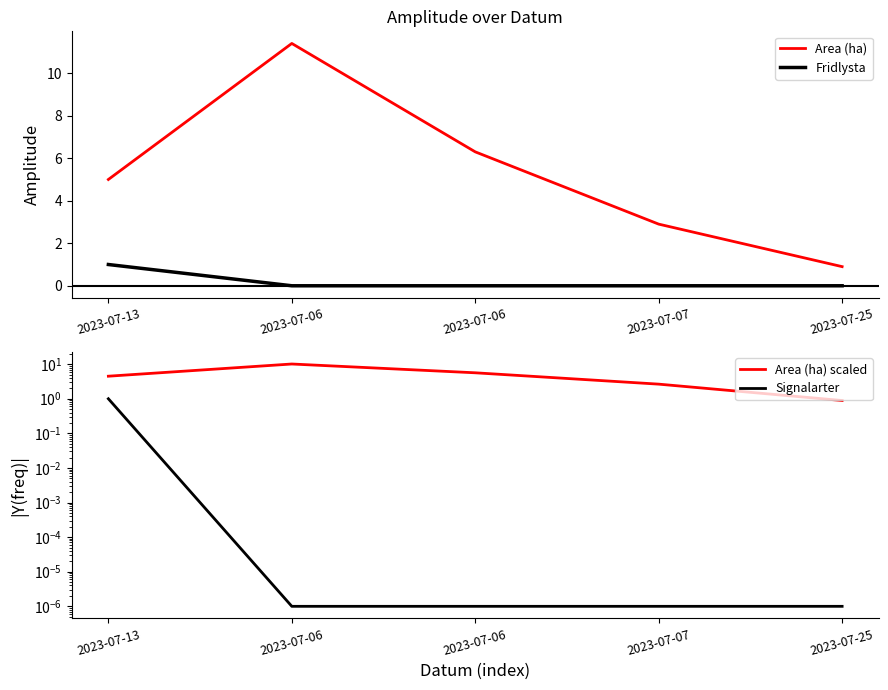

True or false: Fridlysta has a value of 0.0 at 2023-07-25.

True